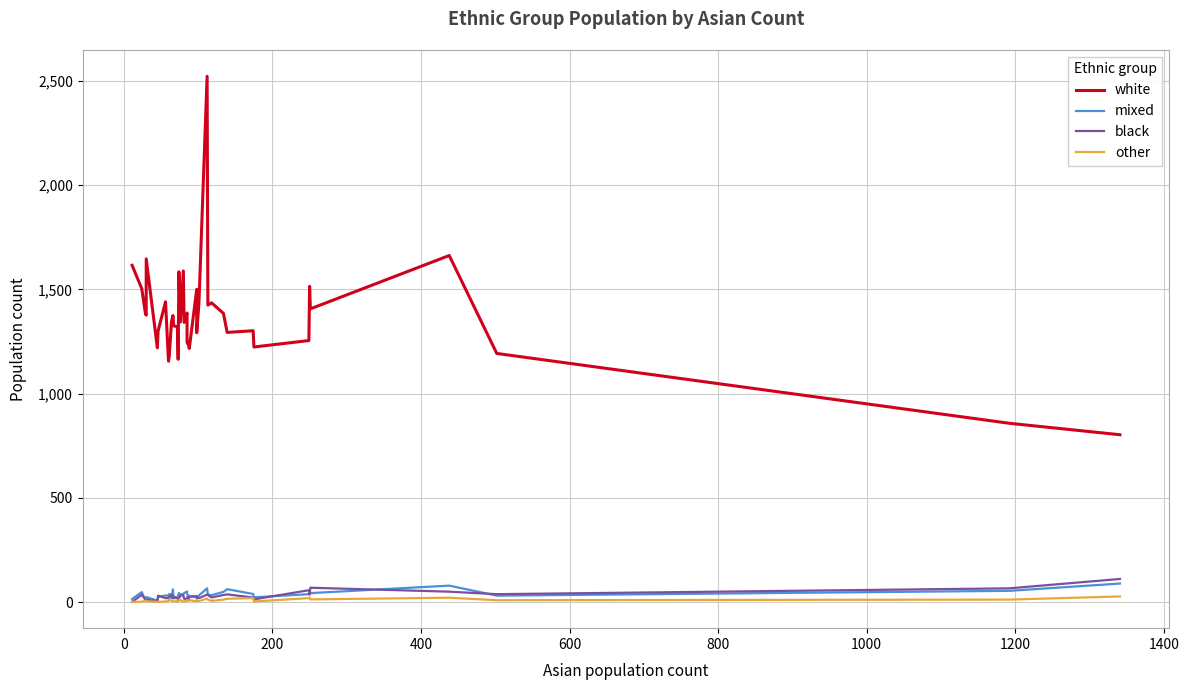

What is the average value of the white series?

1370